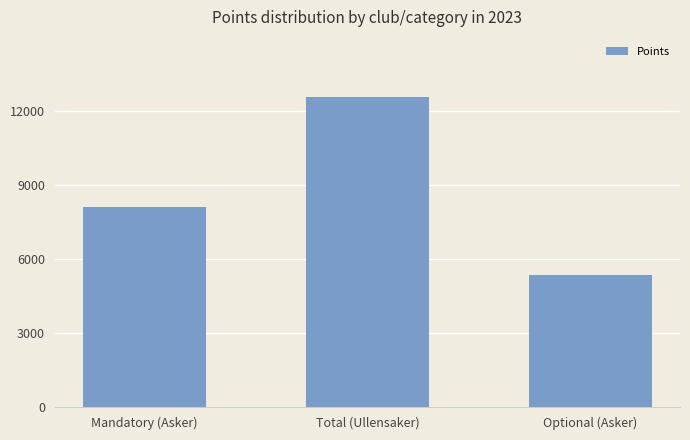

What is the greatest value displayed?

12558